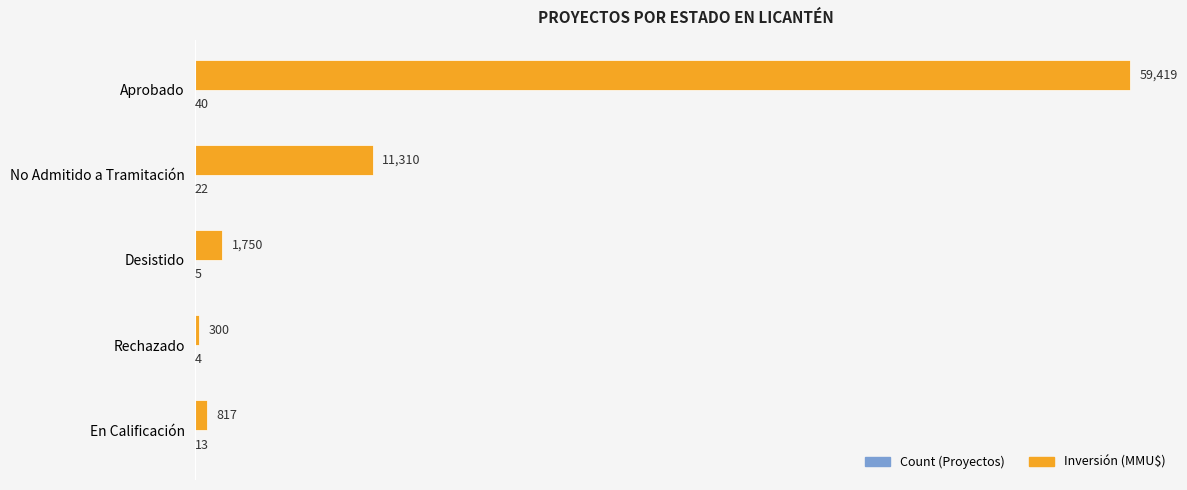

Which category has the highest value across all series?

Aprobado